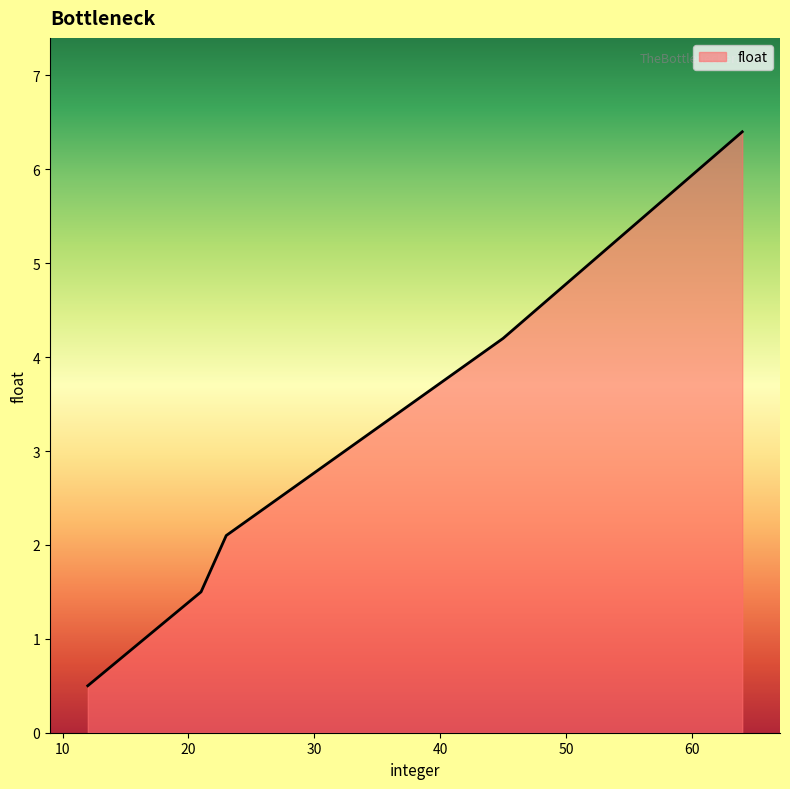

Does the chart have visible grid lines?

No